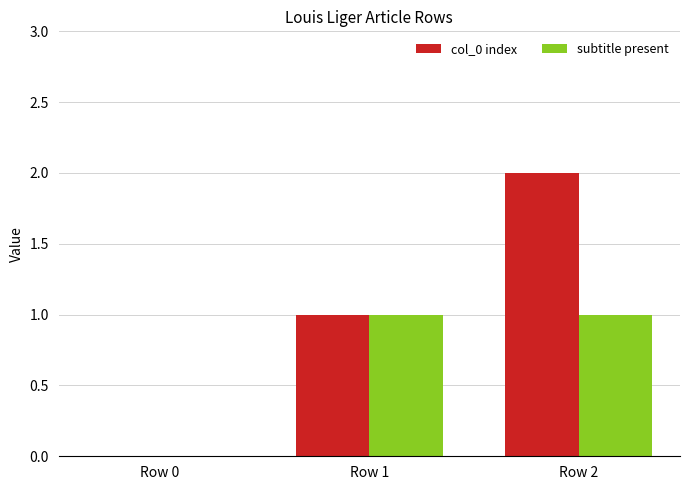

True or false: subtitle present has a value of 0 at Row 0.

True